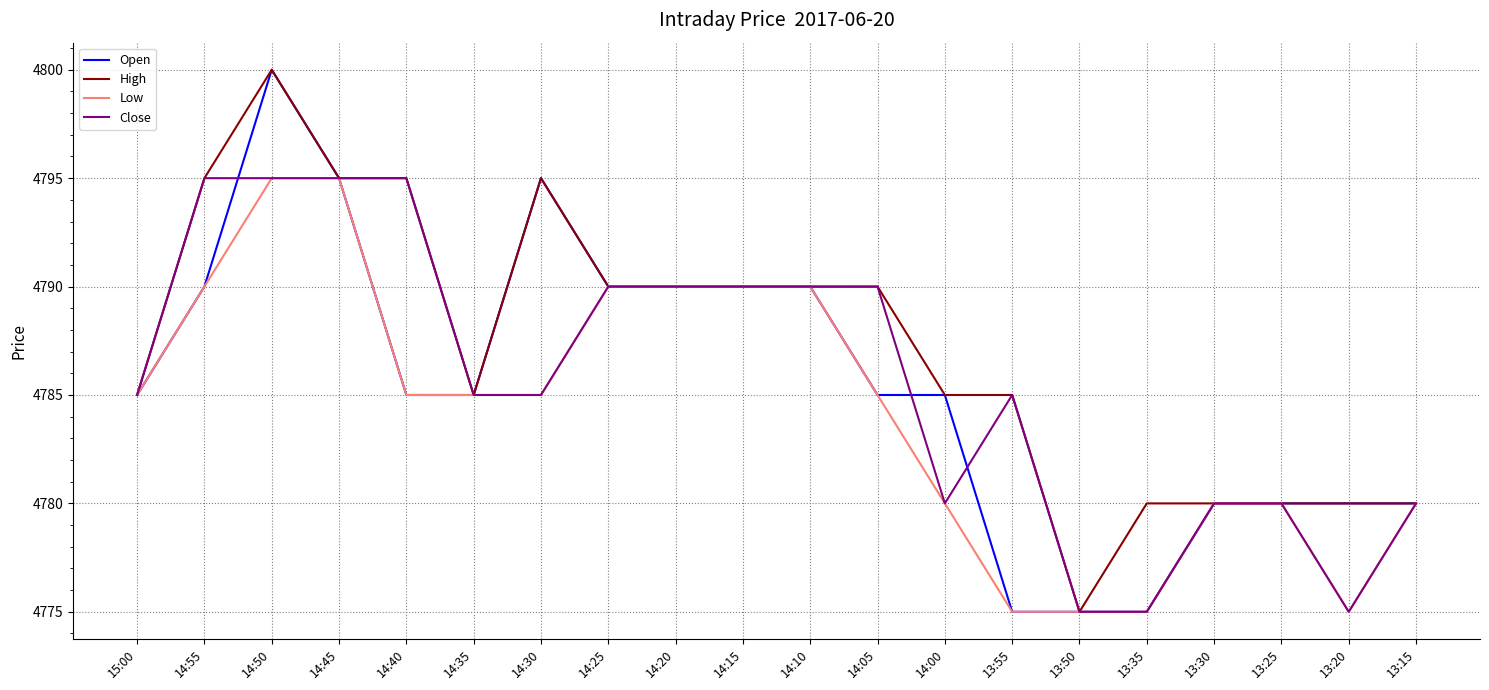

The Close series shows 4775 at 13:50. True or false?

True